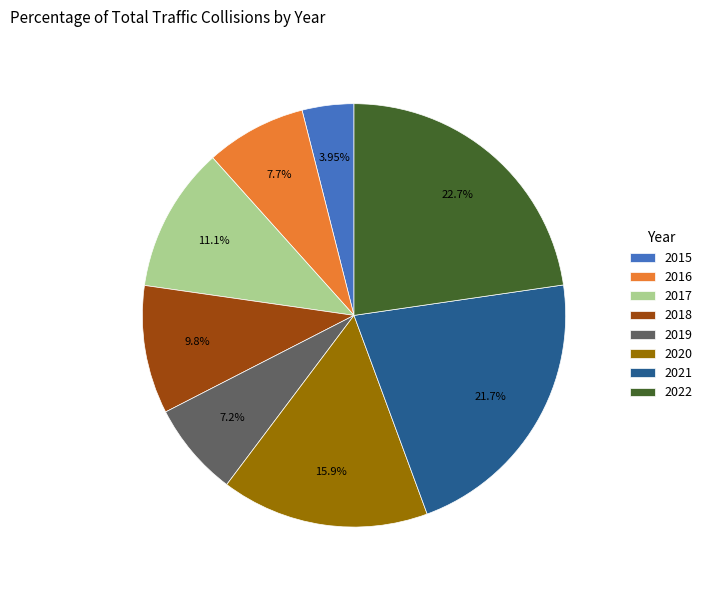

Count the number of slices in the pie.

8